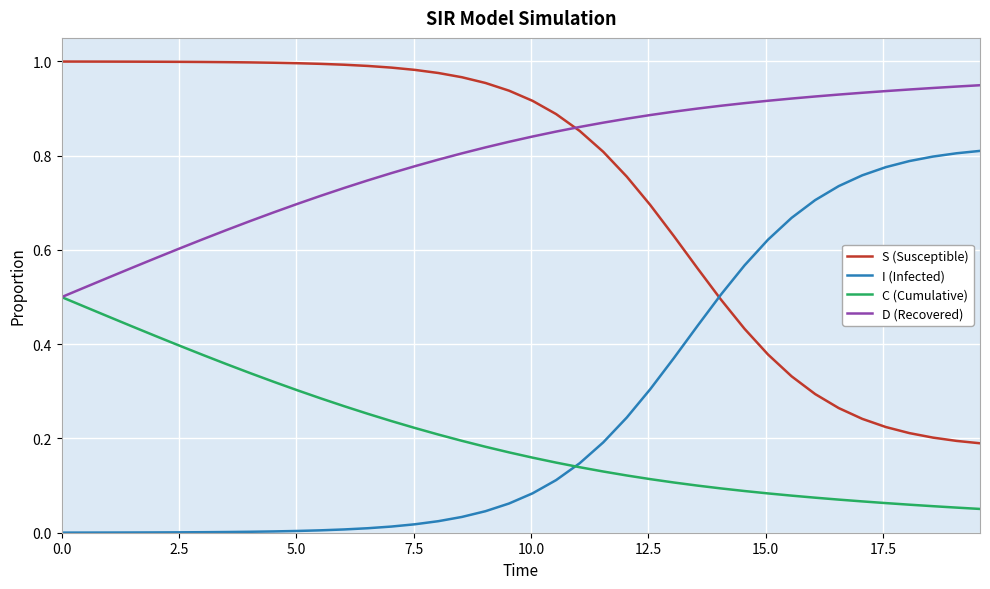

True or false: C (Cumulative) and S (Susceptible) cross at least once.

False